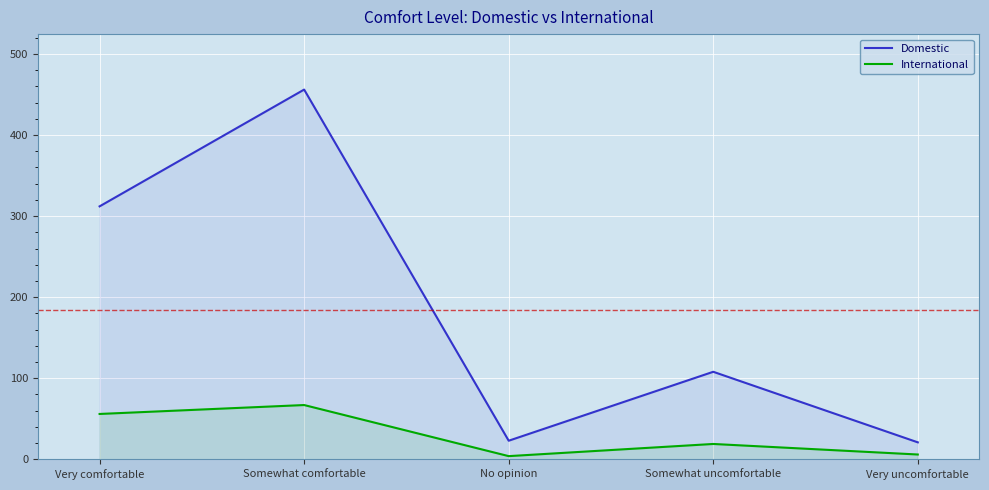

Is it true that International equals 67 at Somewhat comfortable?

True